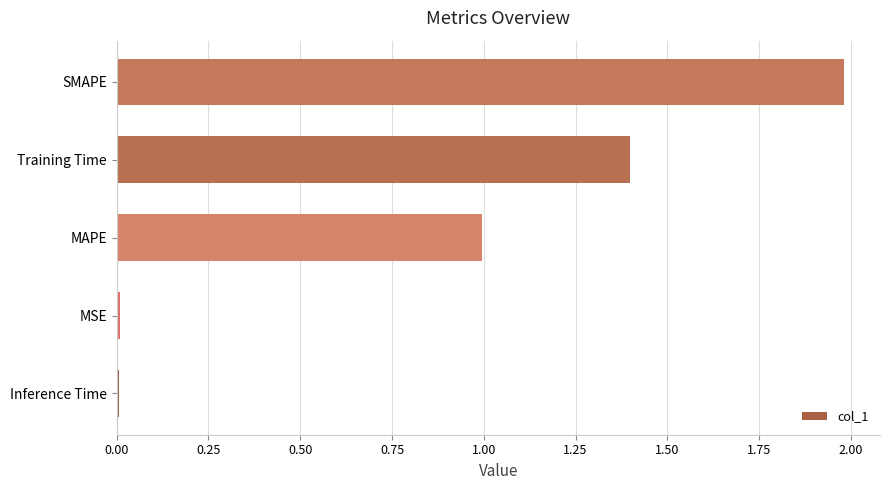

What is the difference between the maximum and minimum values?

2.0